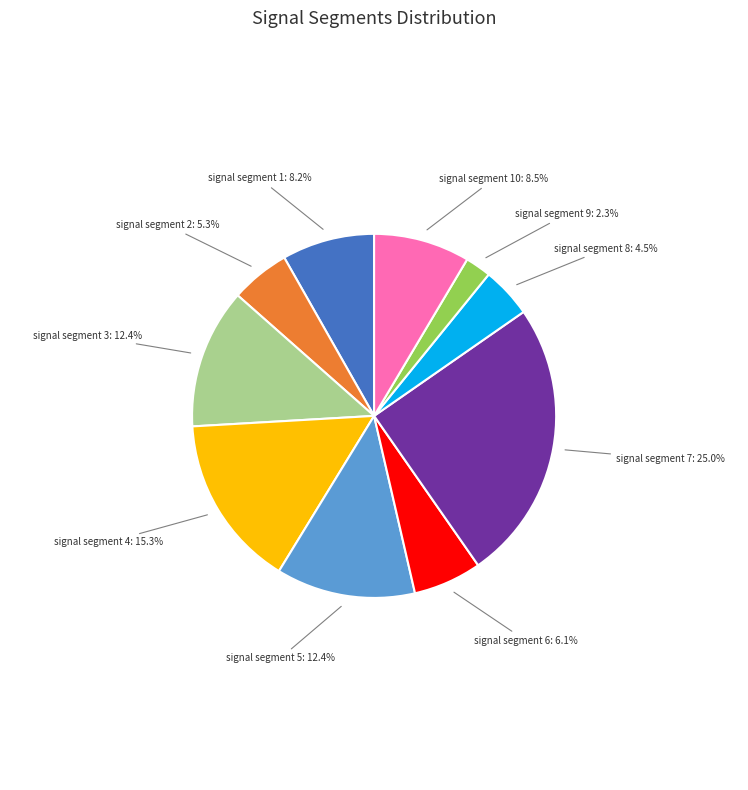

Which category has the smallest portion of the pie?

signal segment 9: 2.3%